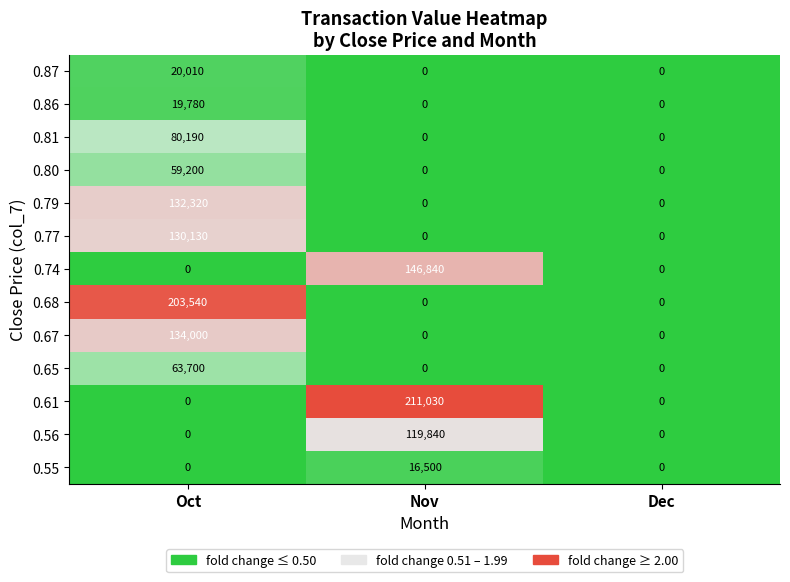

What is the average value of the 0.74 series?

48947